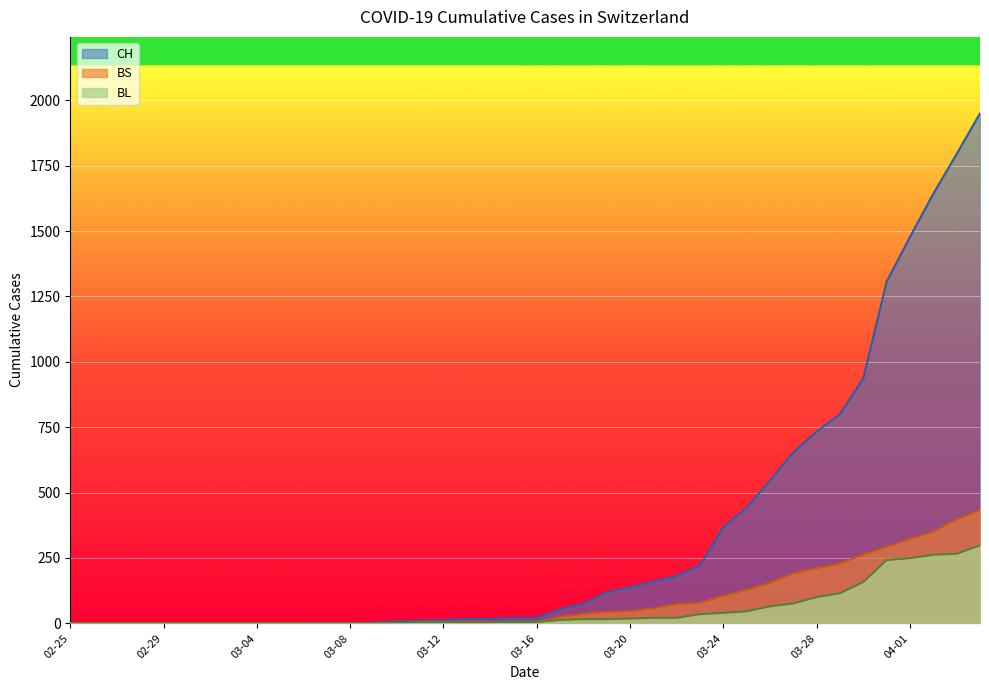

Which series has the largest total across all categories?

CH